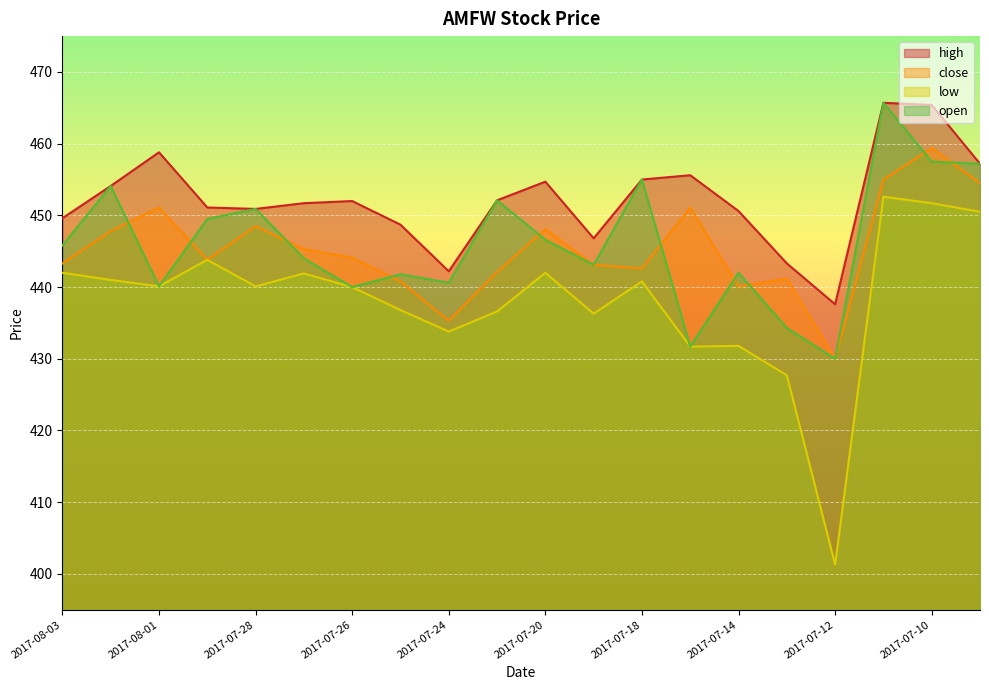

How many intersections are there between close and open?

10